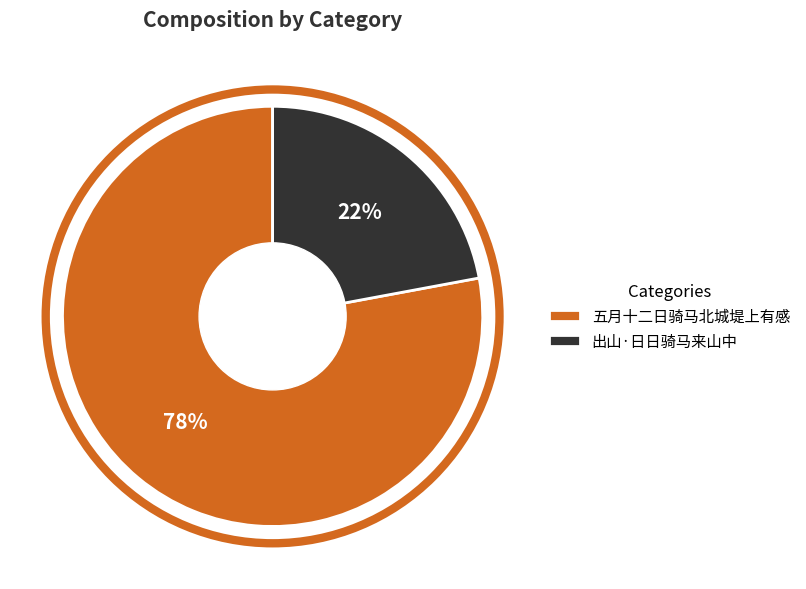

How many segments does this pie chart have?

2